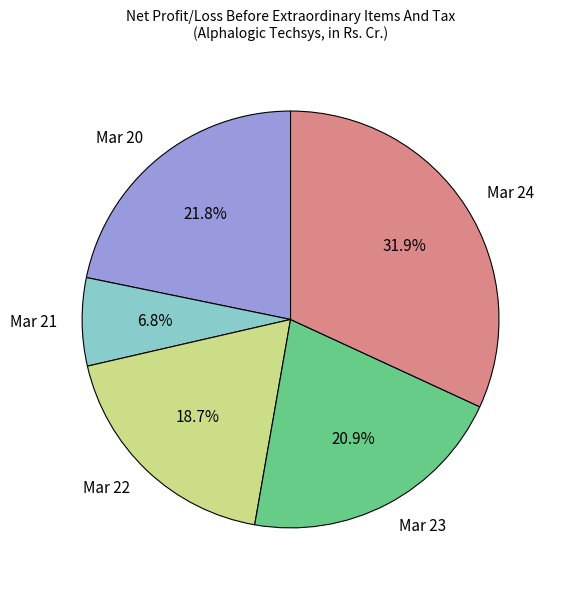

Which slice is the smallest?

Mar 21